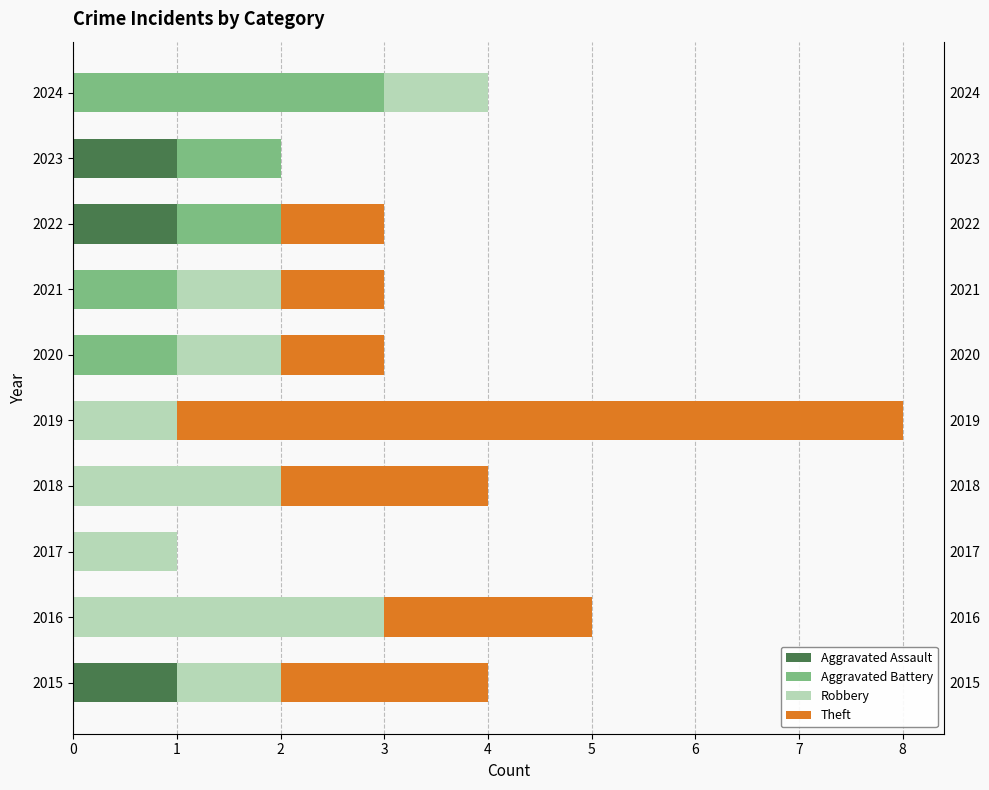

Count the number of data series in this chart.

4